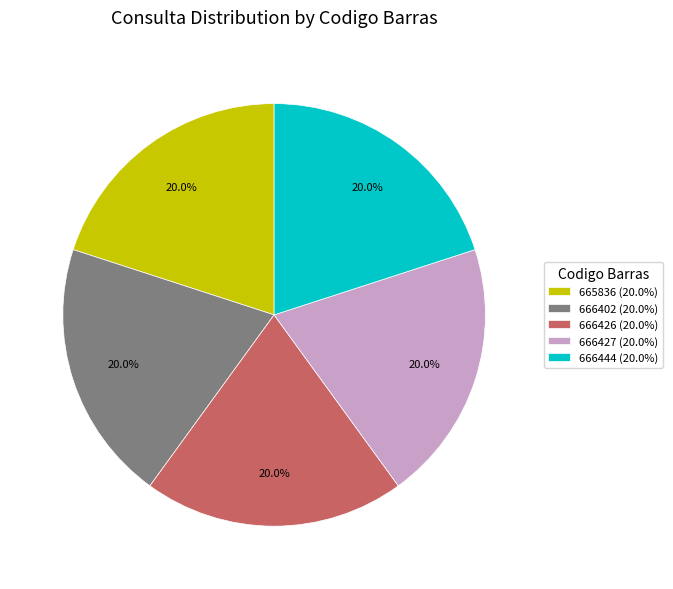

How many slices are in this pie chart?

5